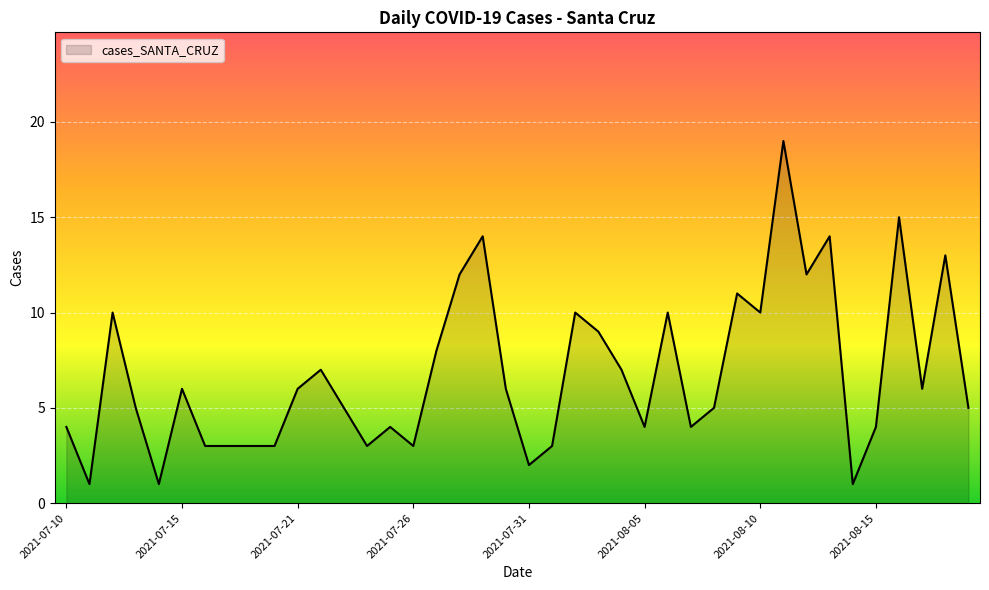

What is the difference between the maximum and minimum values?

18